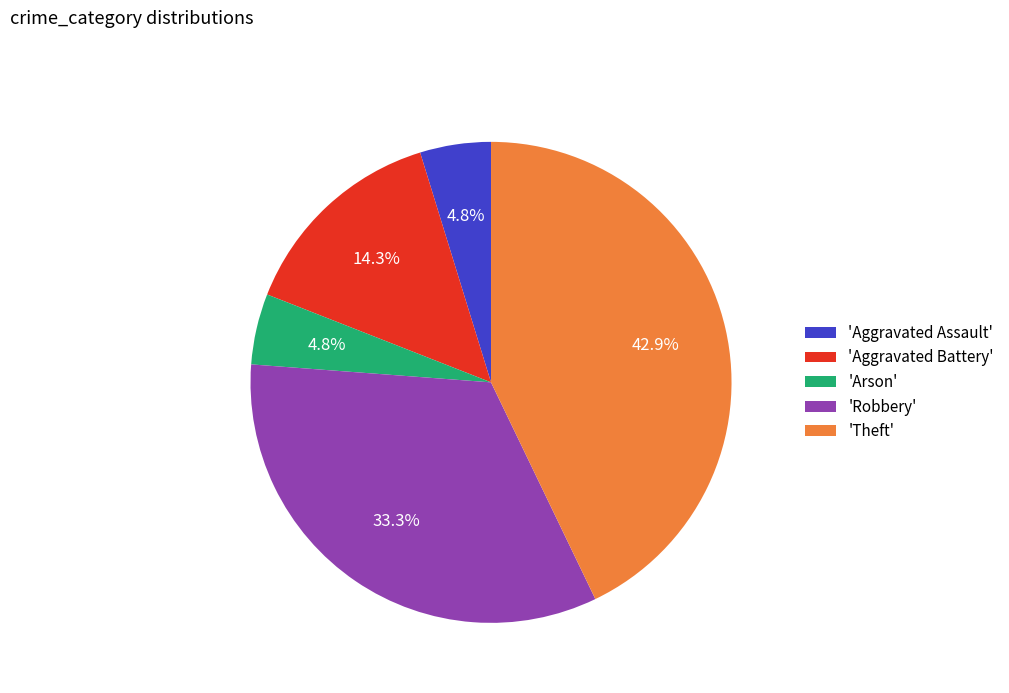

Count the number of slices in the pie.

5